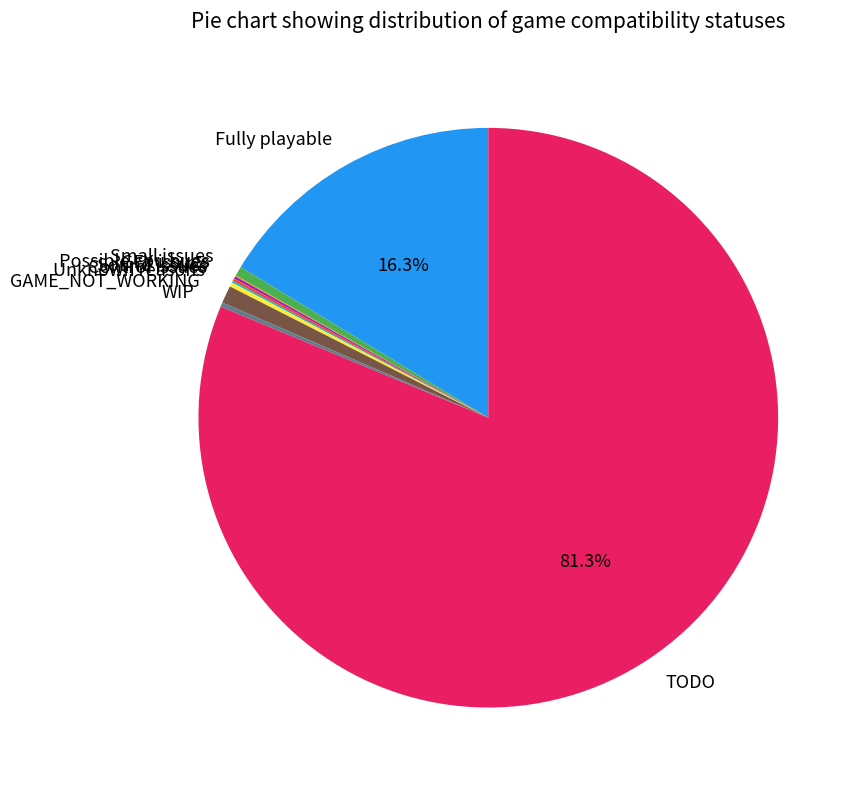

Which category has the biggest portion of the pie?

TODO